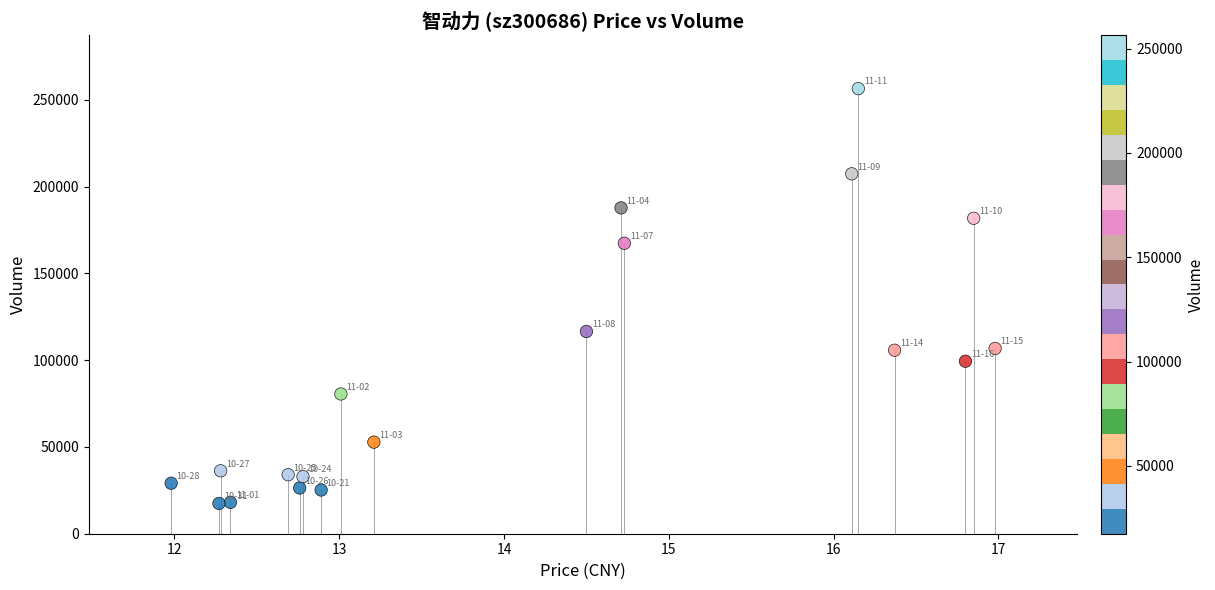

What Y value in the scatter plot is closest to 136962?

116542